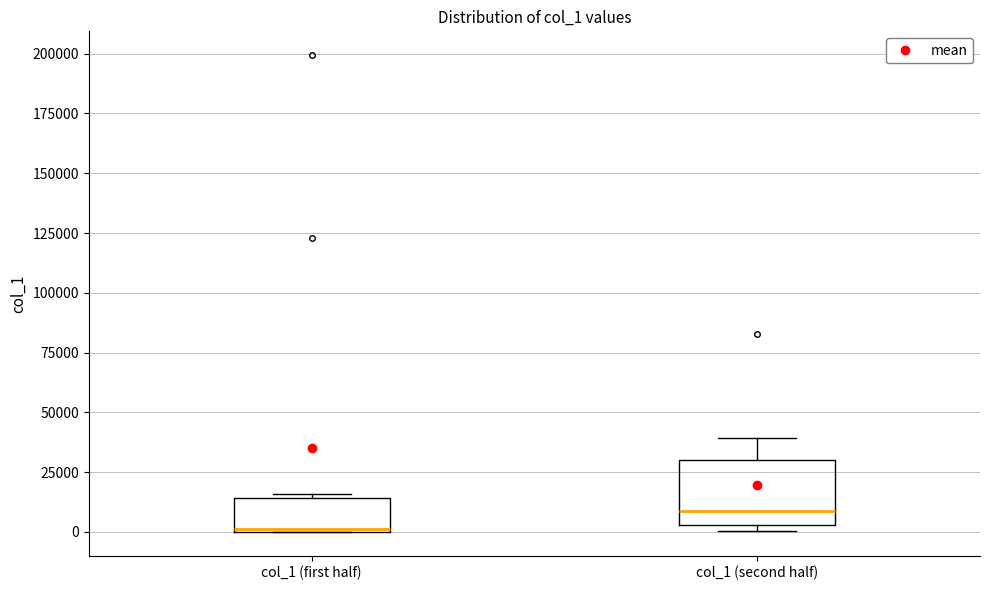

Reading left to right, read every box against the y-axis: the position of its median line, the range the box covers, and the ends of its whiskers. The values are not printed on the chart, so give them approximately, as read against the axis.

col_1 (first half): median 0, box 0 to 15000, whiskers 0 to 15000 (just above the box's upper edge)
col_1 (second half): median 10000, box 5000 to 30000, whiskers 0 to 40000